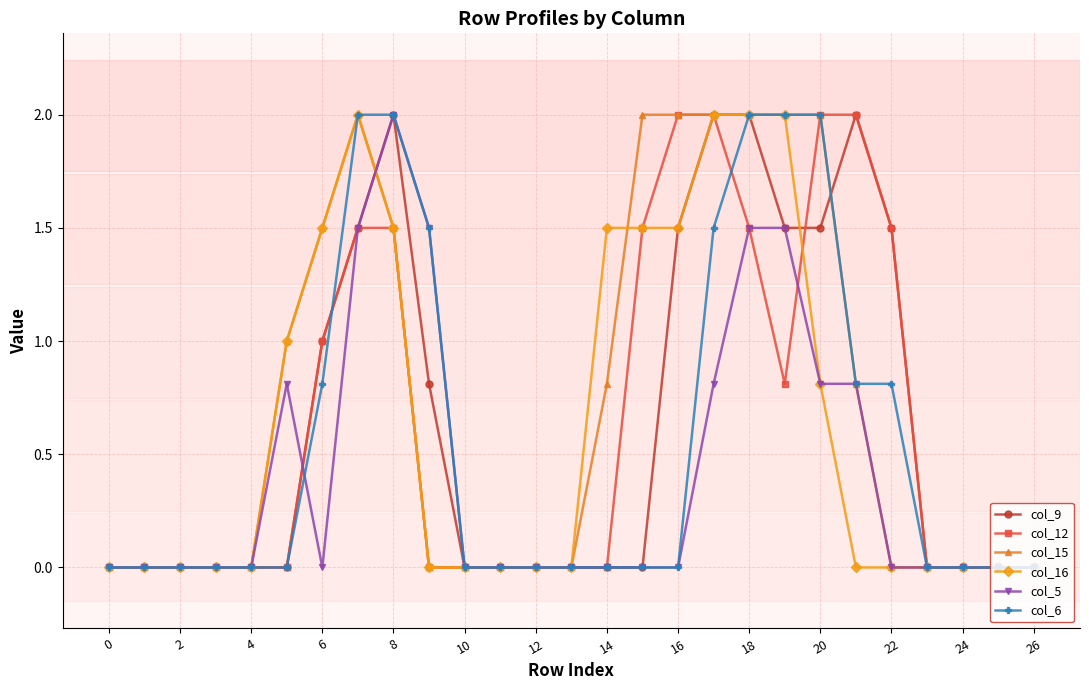

True or false: col_15 has more than 0 interior local peaks.

True